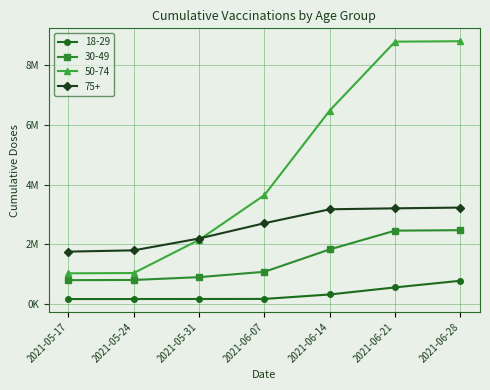

Does the chart have visible grid lines?

Yes